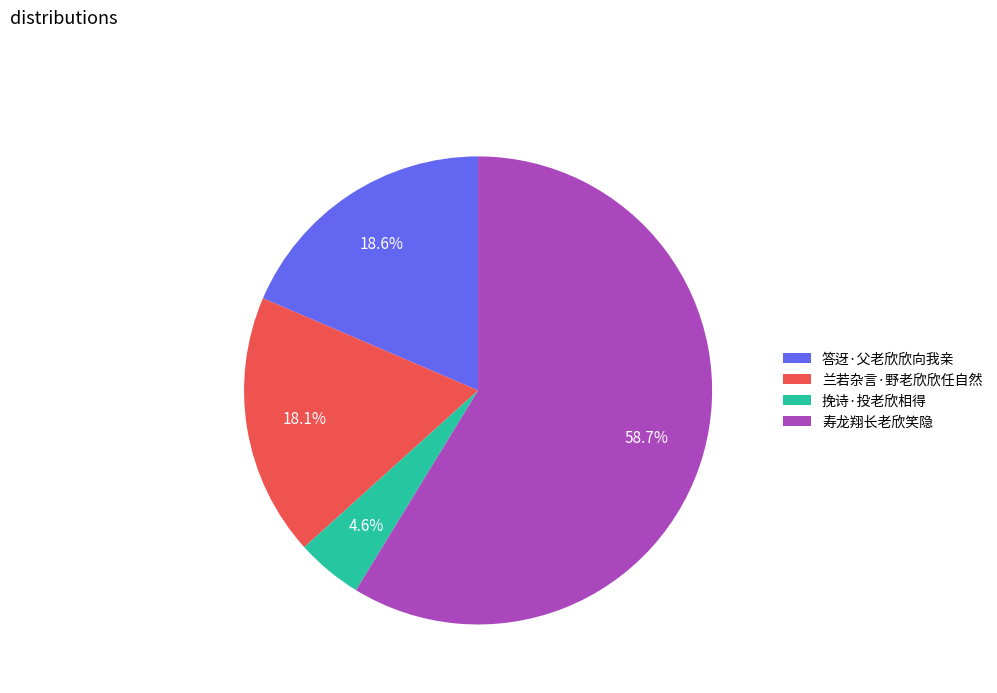

The 兰若杂言·野老欣欣任自然 slice represents 31% of the pie. True or false?

False